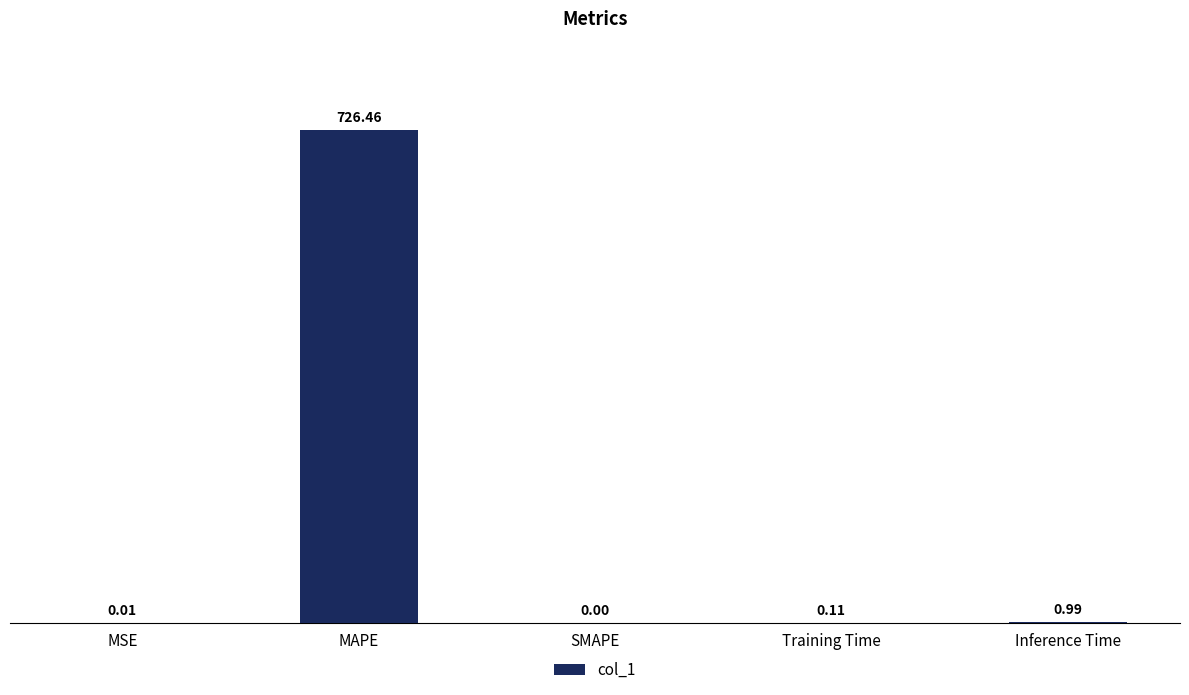

Where is the data nearest to the value 363?

Inference Time